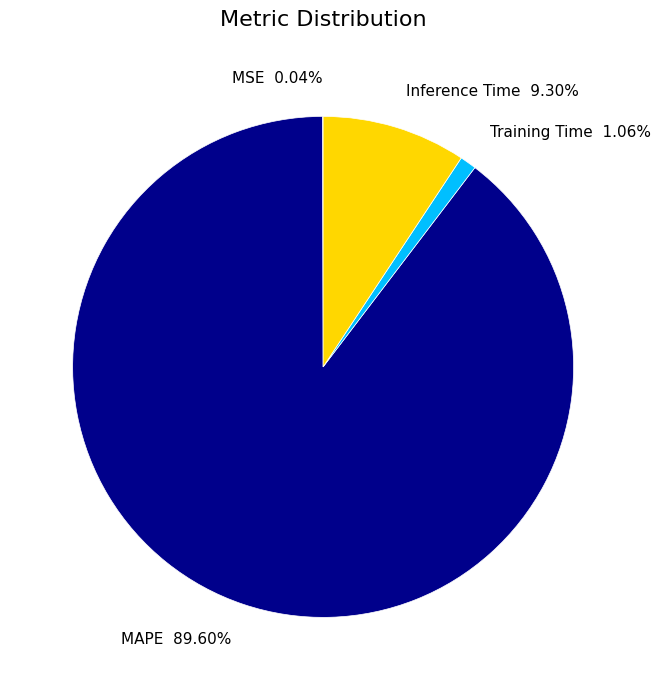

To the nearest percent, what percentage of the pie is Training Time?

1%